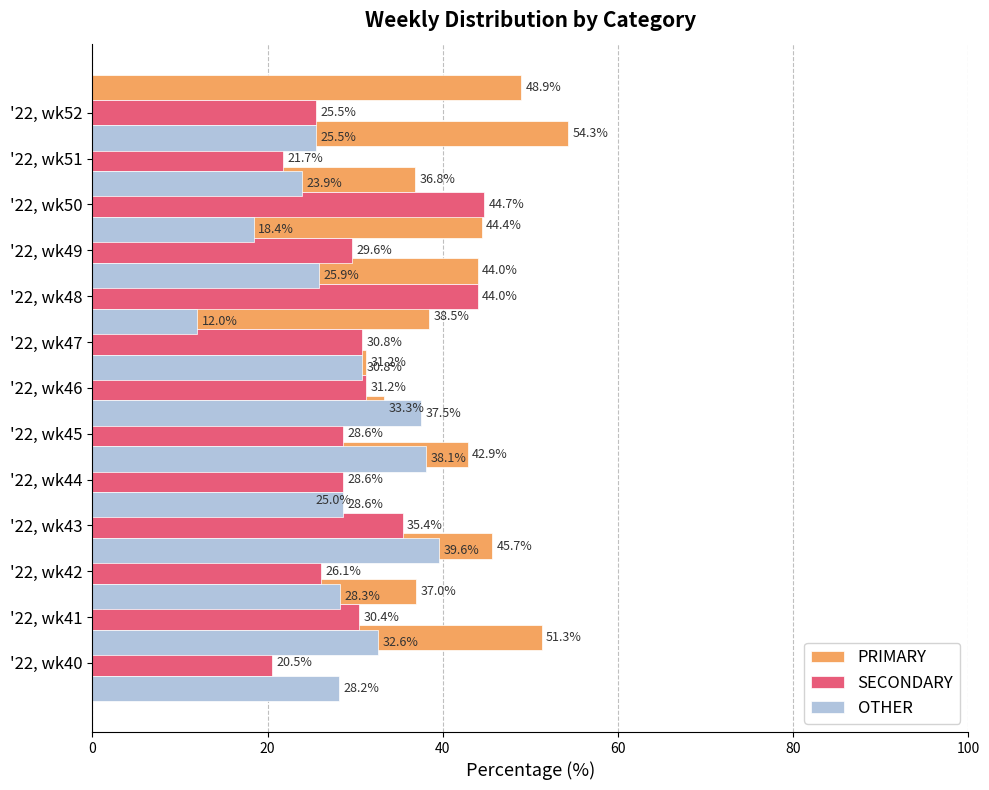

What are all the series names shown in the legend?

PRIMARY, SECONDARY, OTHER